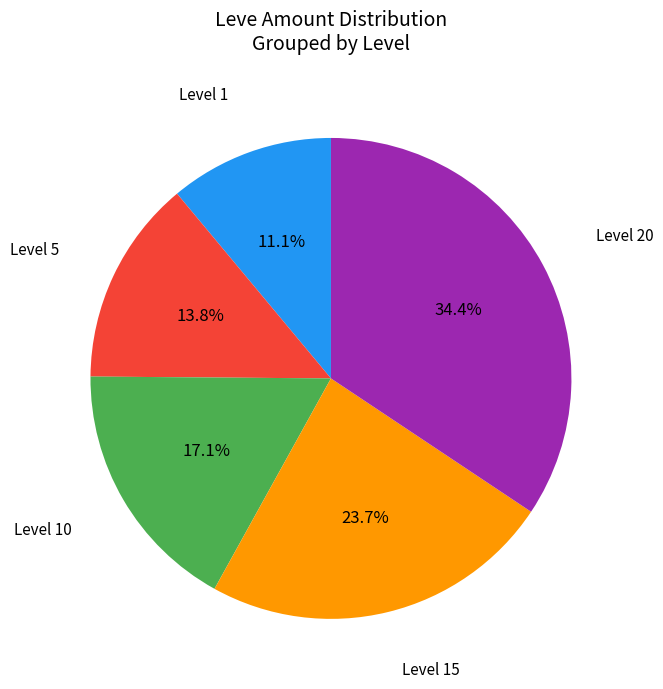

Approximately how many times larger is the value at Level 20 compared to Level 10?

2.0